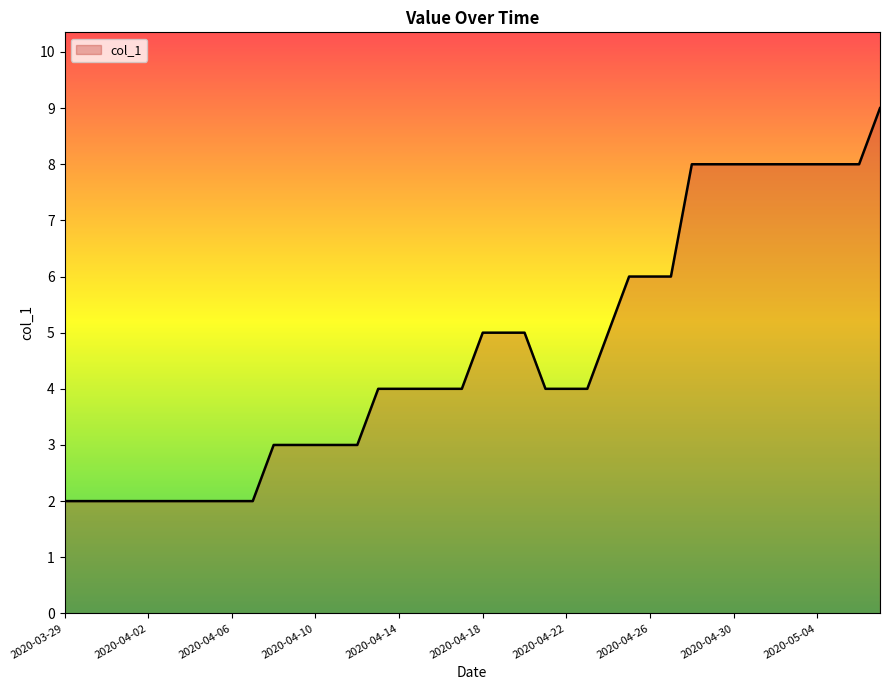

What is the difference between the maximum and minimum values?

7